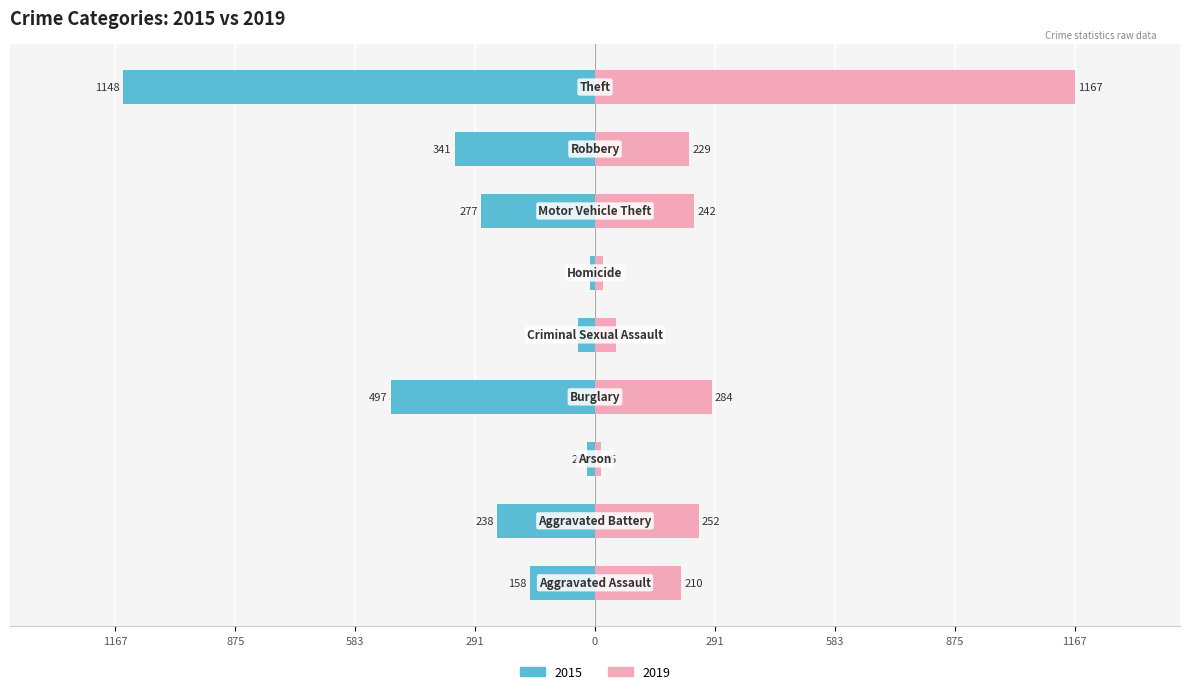

At how many categories does at least one series exceed 207?

6